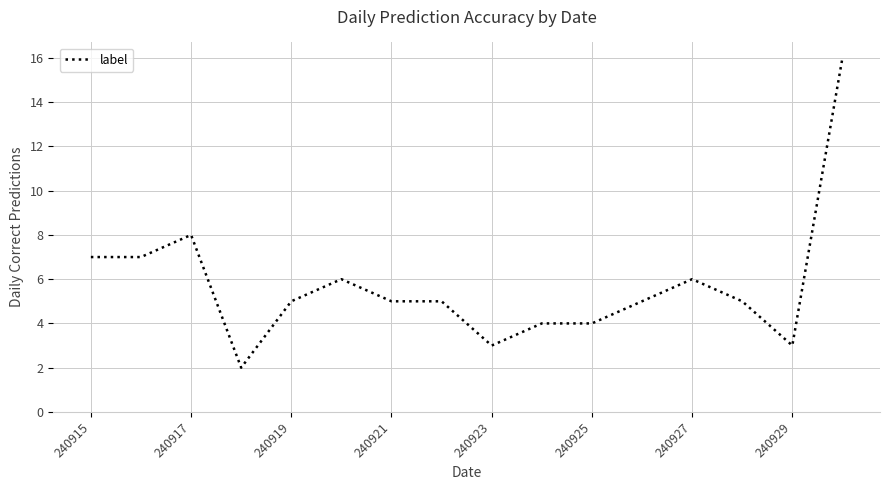

What is the greatest value displayed?

16